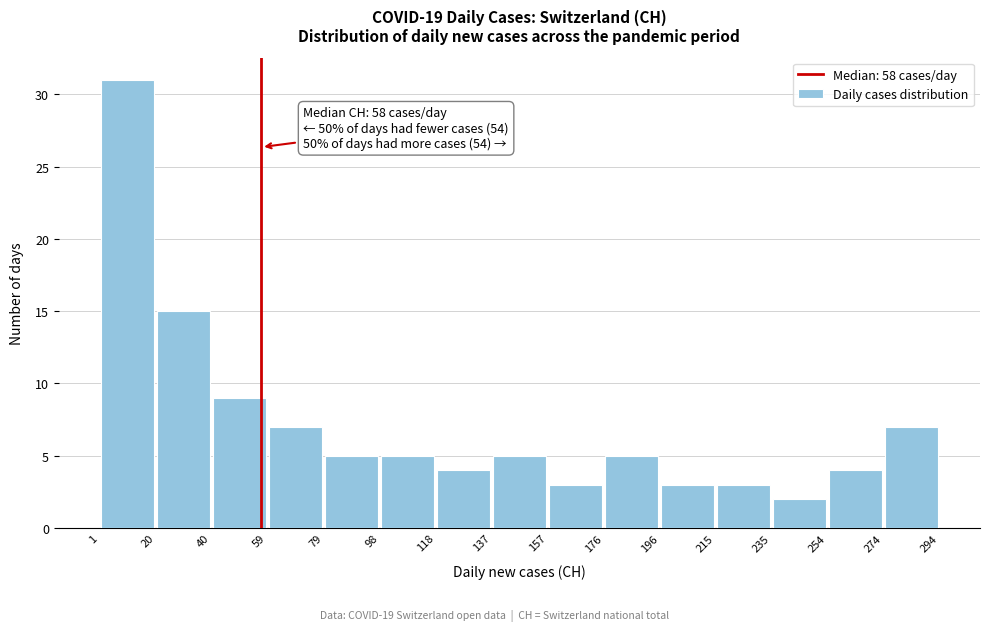

Which range on the x-axis has the tallest bar?

1 to 20